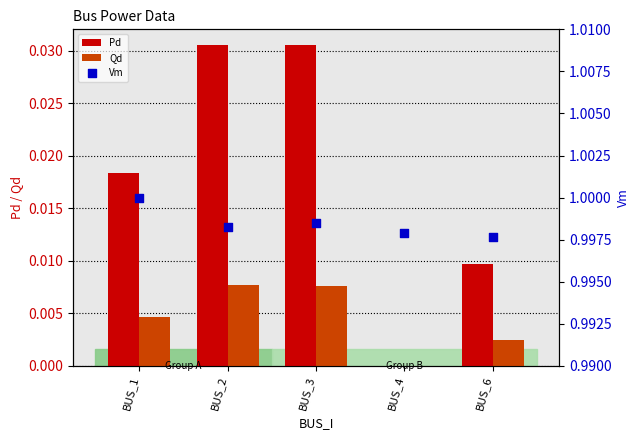

Which series contains the lowest Y value?

Pd